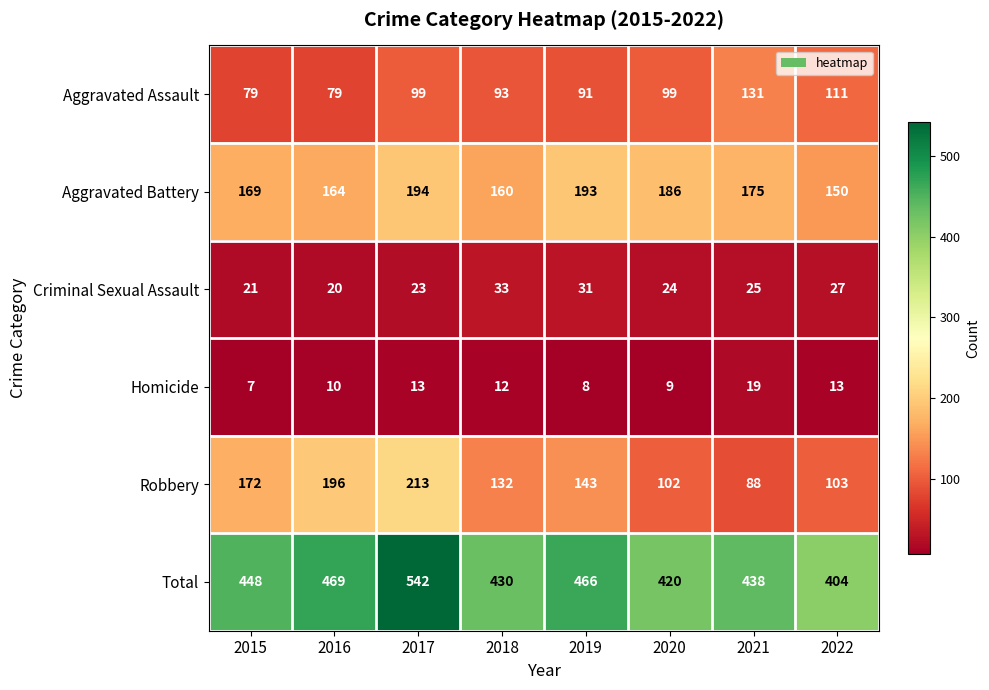

Which series changed the most between 2019 and 2022?

Total